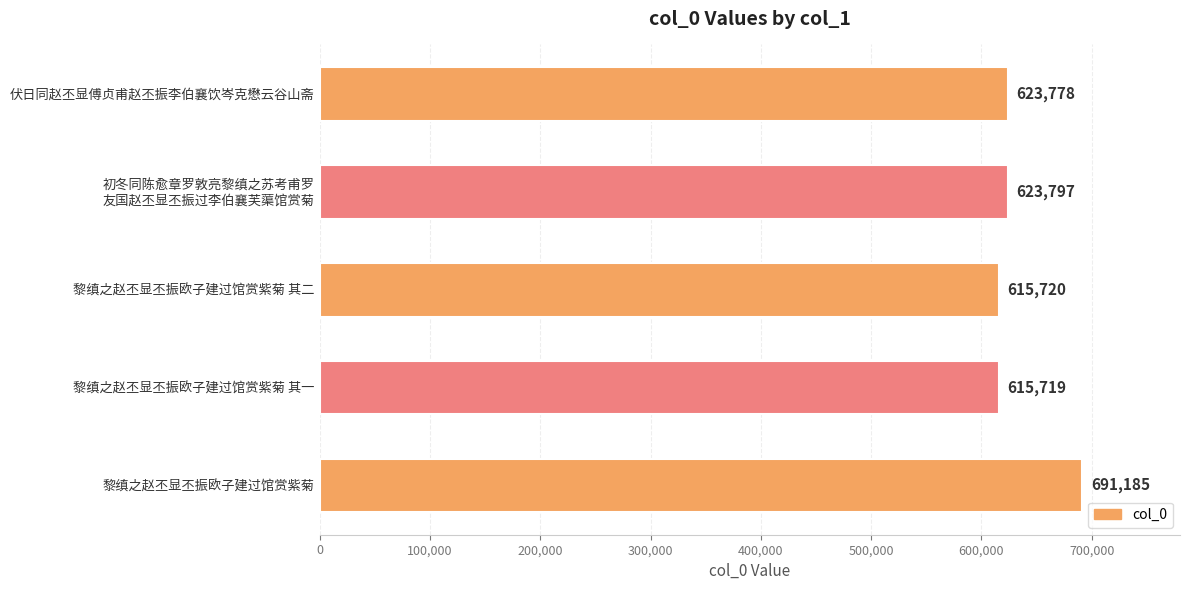

List the labels in order of value, largest first.

黎缜之赵丕显丕振欧子建过馆赏紫菊, 初冬同陈愈章罗敦亮黎缜之苏考甫罗
友国赵丕显丕振过李伯襄芙蕖馆赏菊, 伏日同赵丕显傅贞甫赵丕振李伯襄饮岑克懋云谷山斋, 黎缜之赵丕显丕振欧子建过馆赏紫菊 其二, 黎缜之赵丕显丕振欧子建过馆赏紫菊 其一